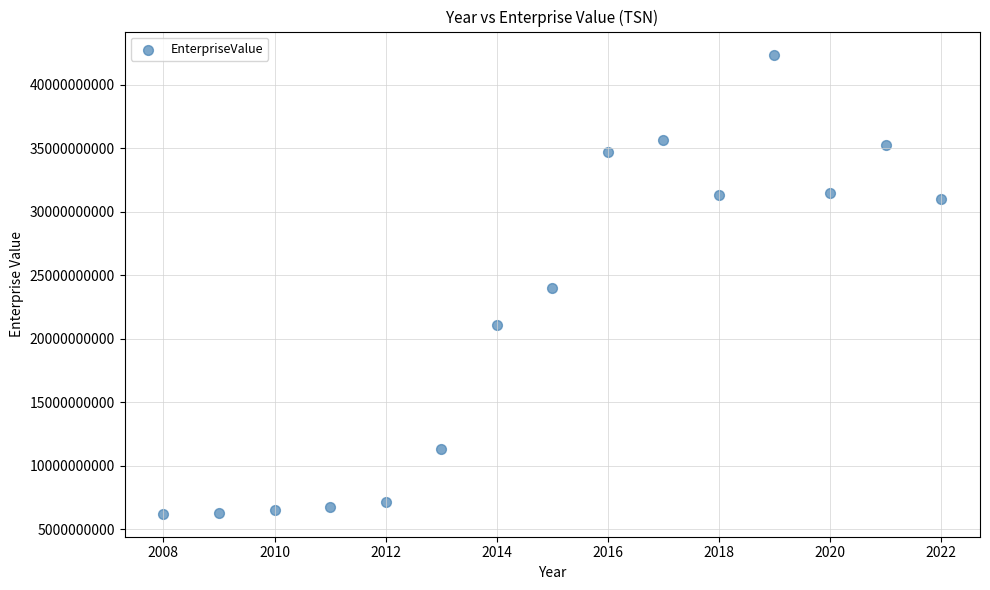

What is the range of Y values (max minus min)?

36163710000